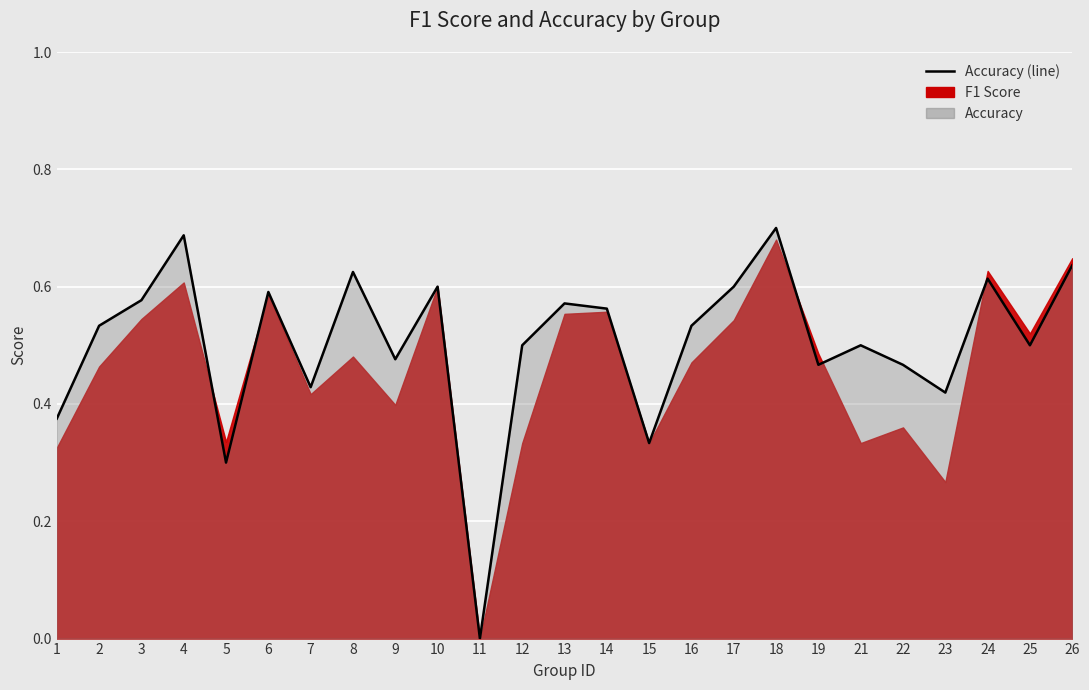

How many lines are shown in the chart?

1